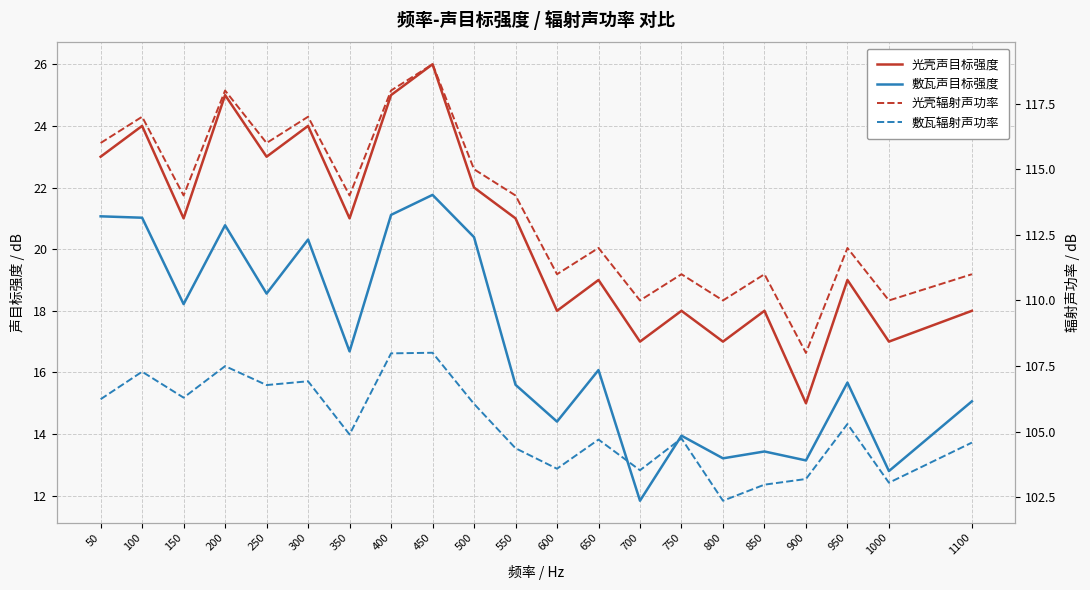

In 敷瓦辐射声功率, how many points are higher than both neighbors (excluding endpoints)?

7